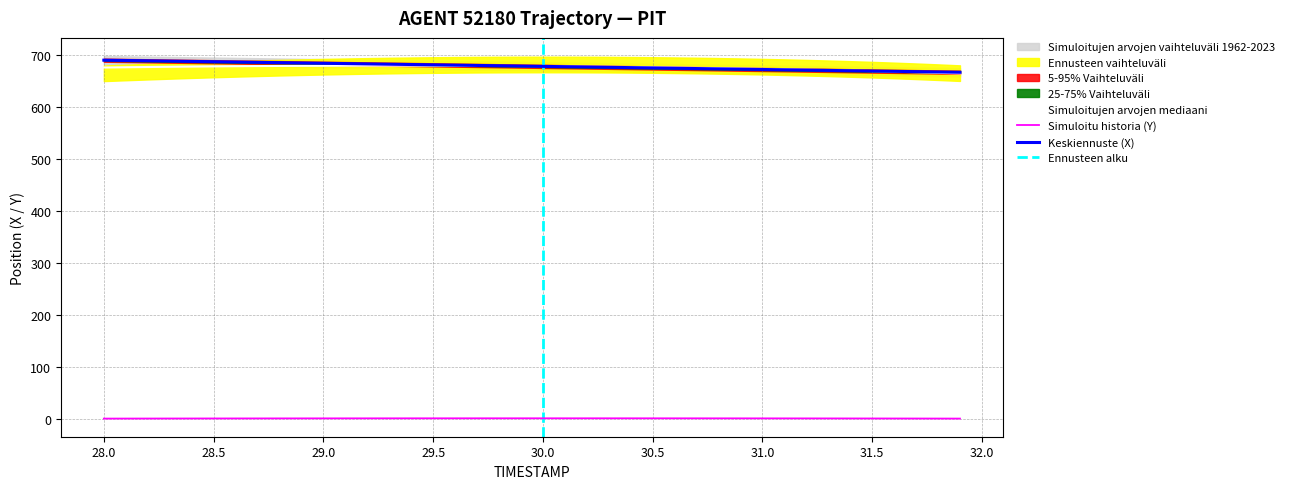

True or false: Simuloitu historia (Y) and Simuloitujen arvojen mediaani cross at least once.

False